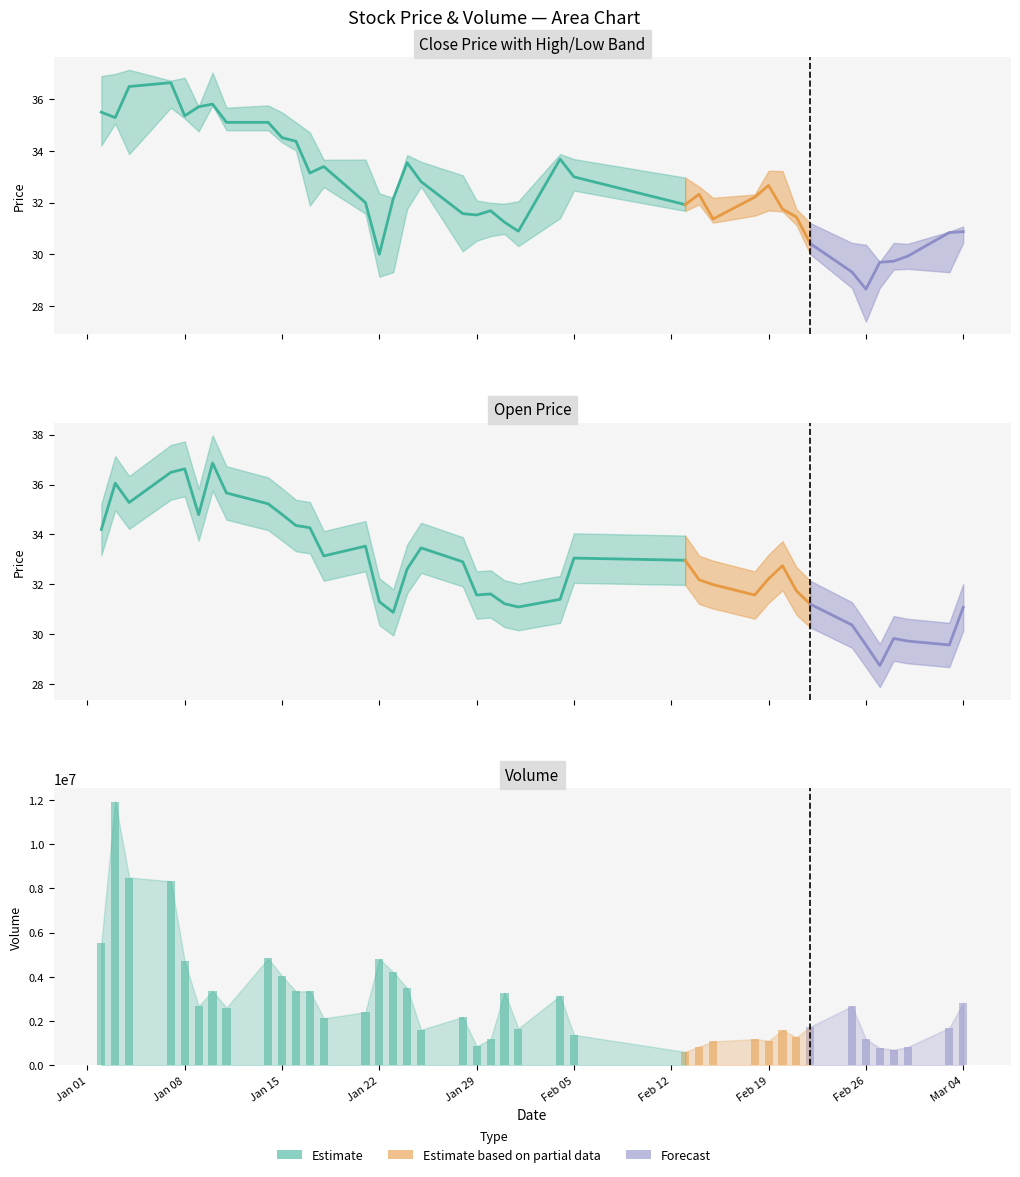

The high series shows 35.7 at 7. True or false?

True